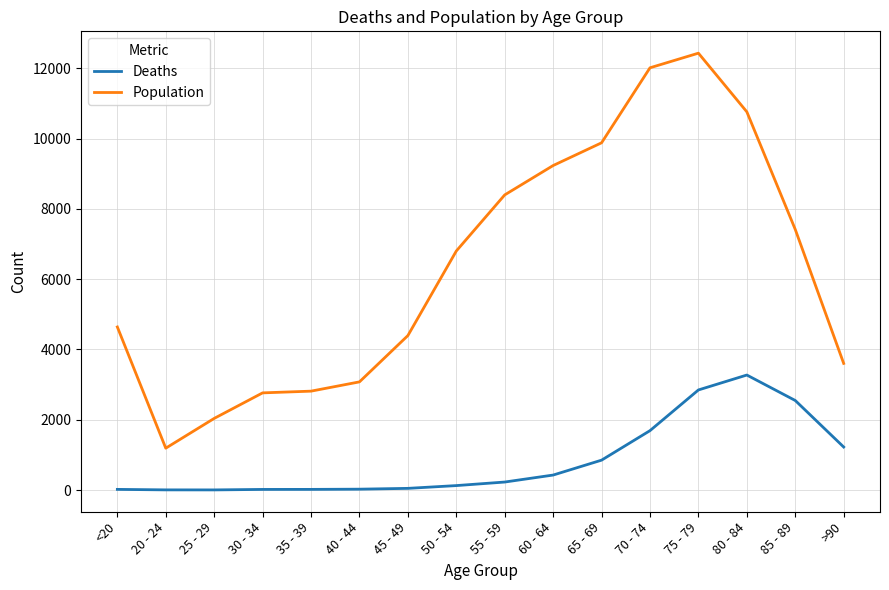

What is the maximum value shown in the chart?

12434